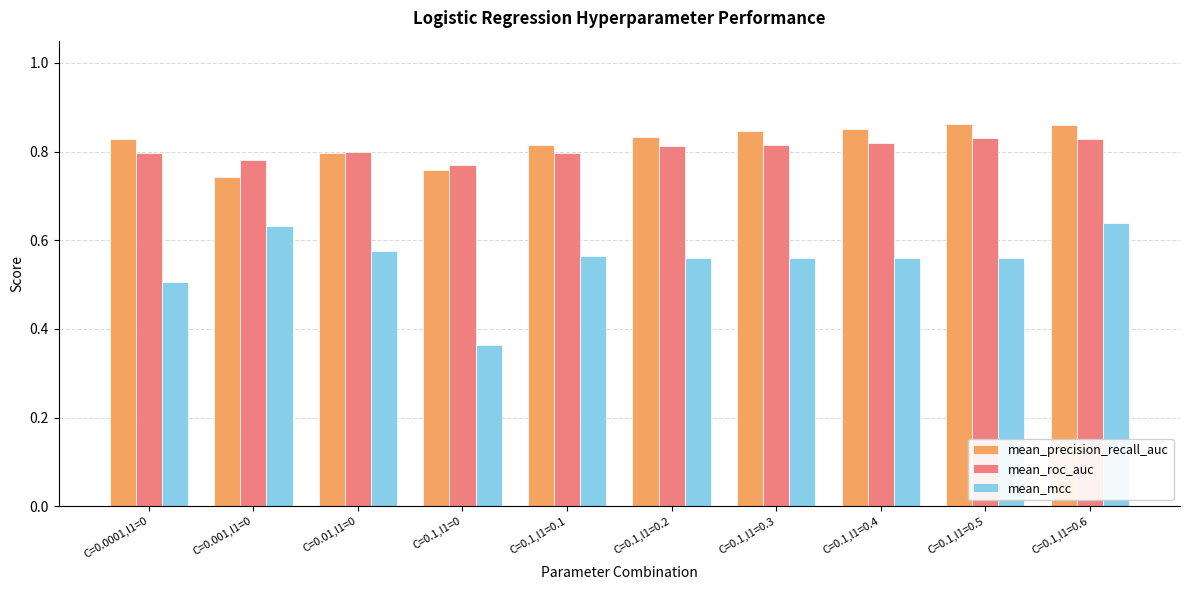

What are all the series names shown in the legend?

mean_precision_recall_auc, mean_roc_auc, mean_mcc